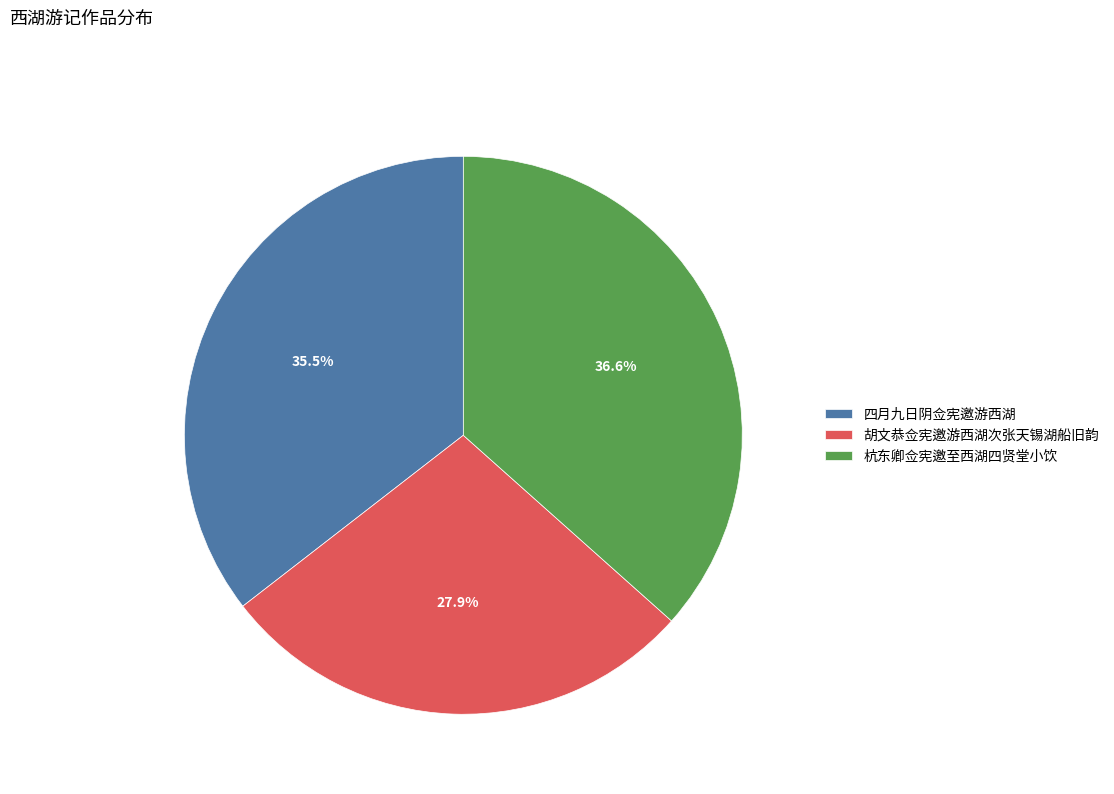

Rank the categories by value from lowest to highest.

胡文恭佥宪邀游西湖次张天锡湖船旧韵, 四月九日阴佥宪邀游西湖, 杭东卿佥宪邀至西湖四贤堂小饮